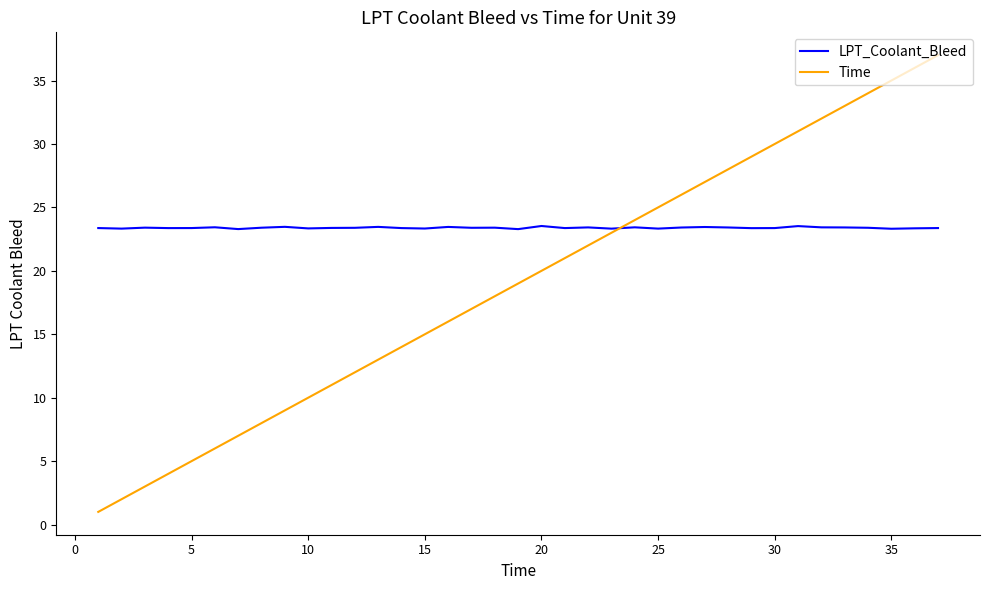

True or false: LPT_Coolant_Bleed has more than 1 points higher than both neighbors.

True